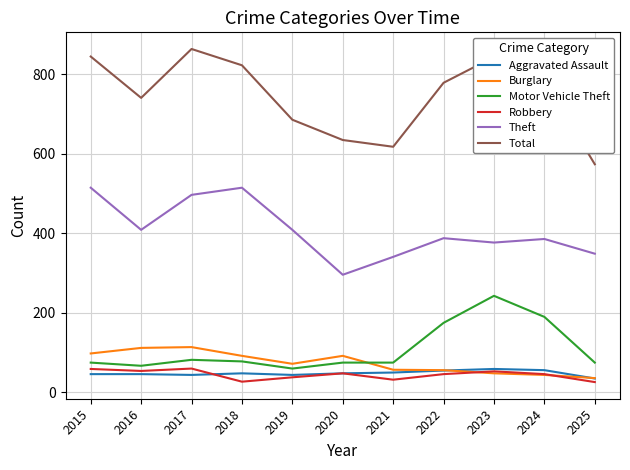

True or false: Motor Vehicle Theft has a value of 23 at 2019.

False